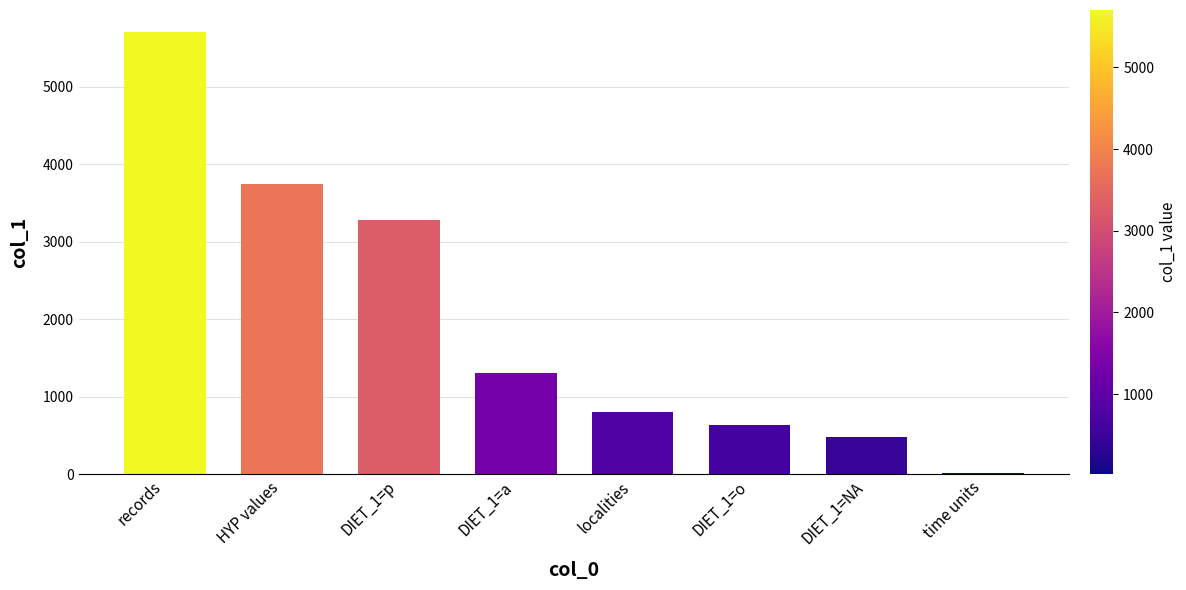

What is the sum of the values at DIET_1=NA and HYP values?

4226